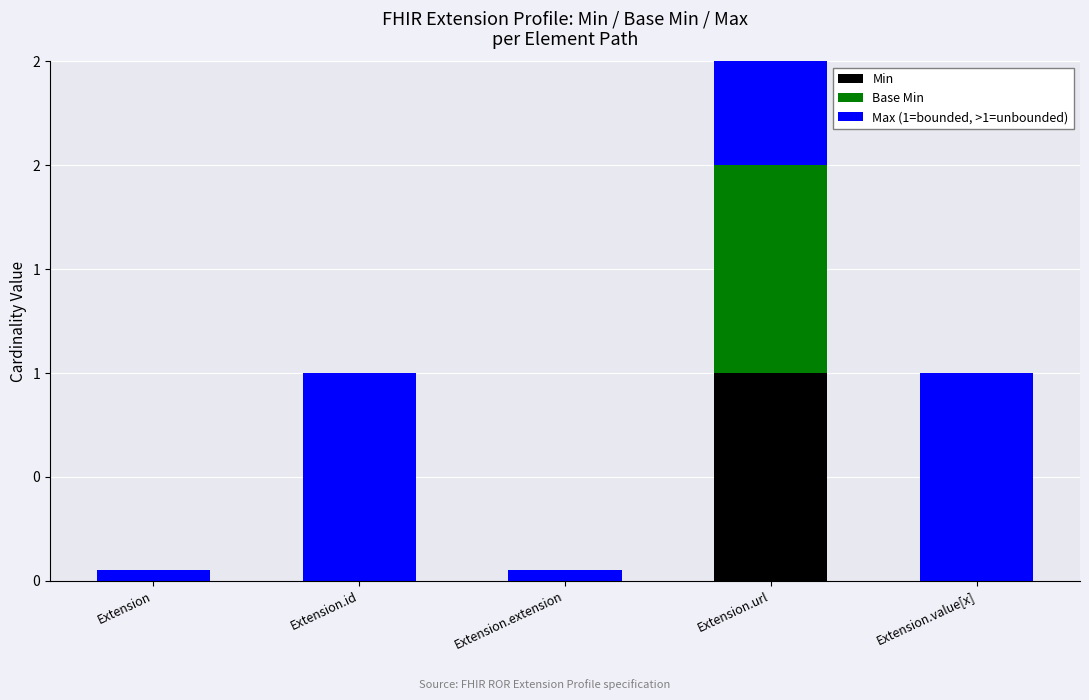

List the labels in order of Base Min value, smallest first.

Extension, Extension.id, Extension.extension, Extension.value[x], Extension.url